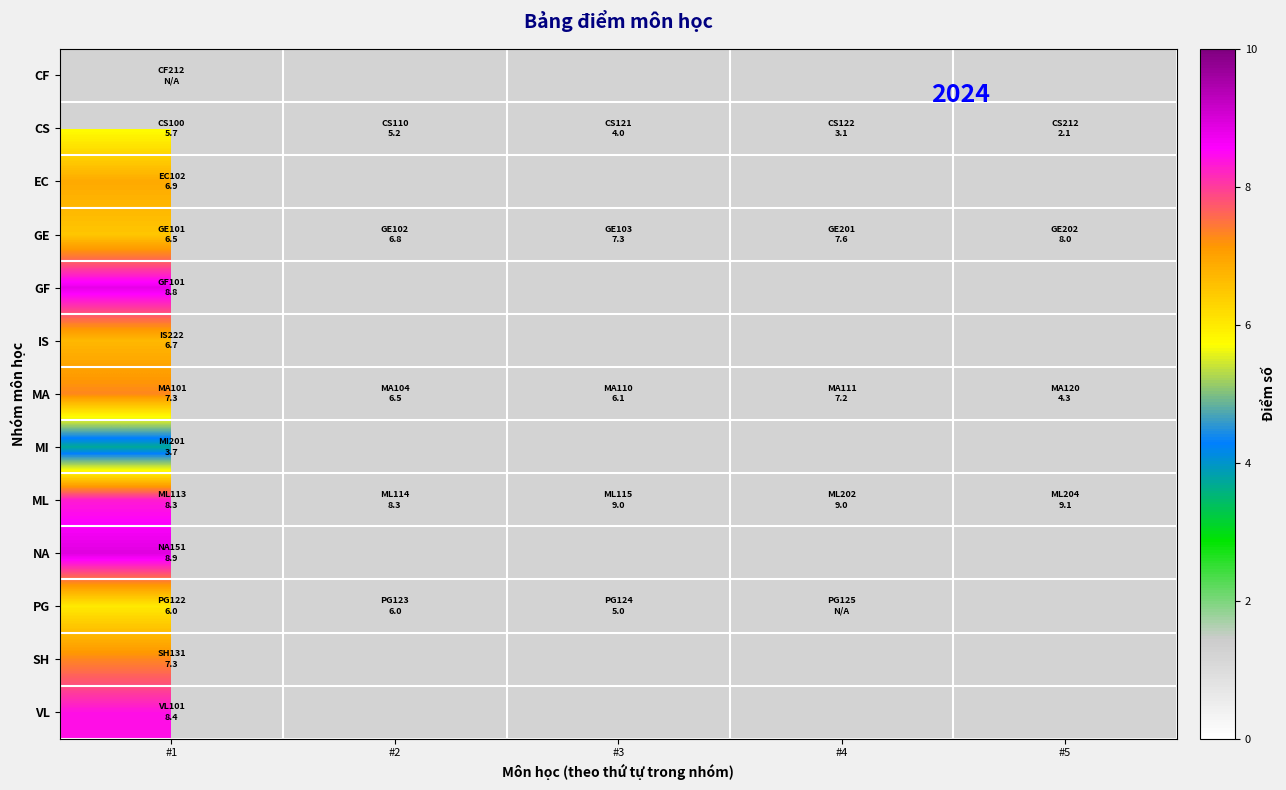

Which series has the widest spread of values?

CS